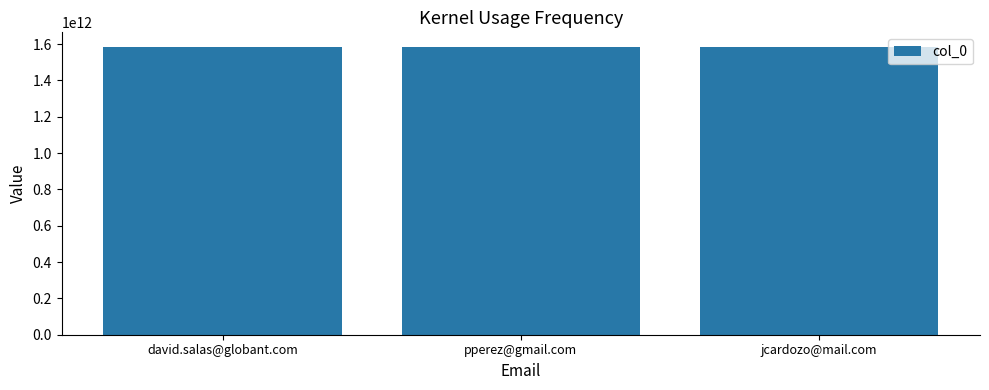

What is the maximum value shown in the chart?

1585413087697